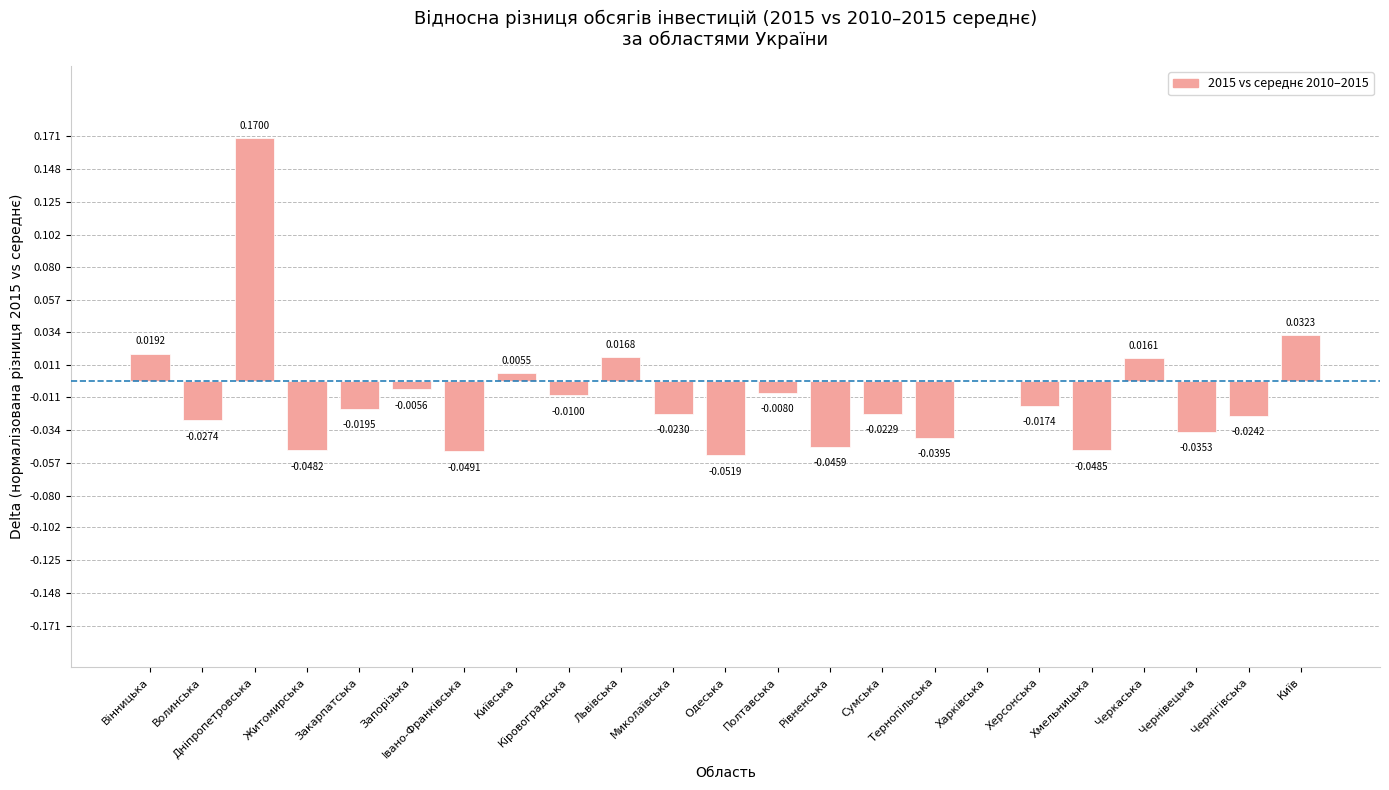

At which category does the chart reach its peak across all series?

Дніпропетровська